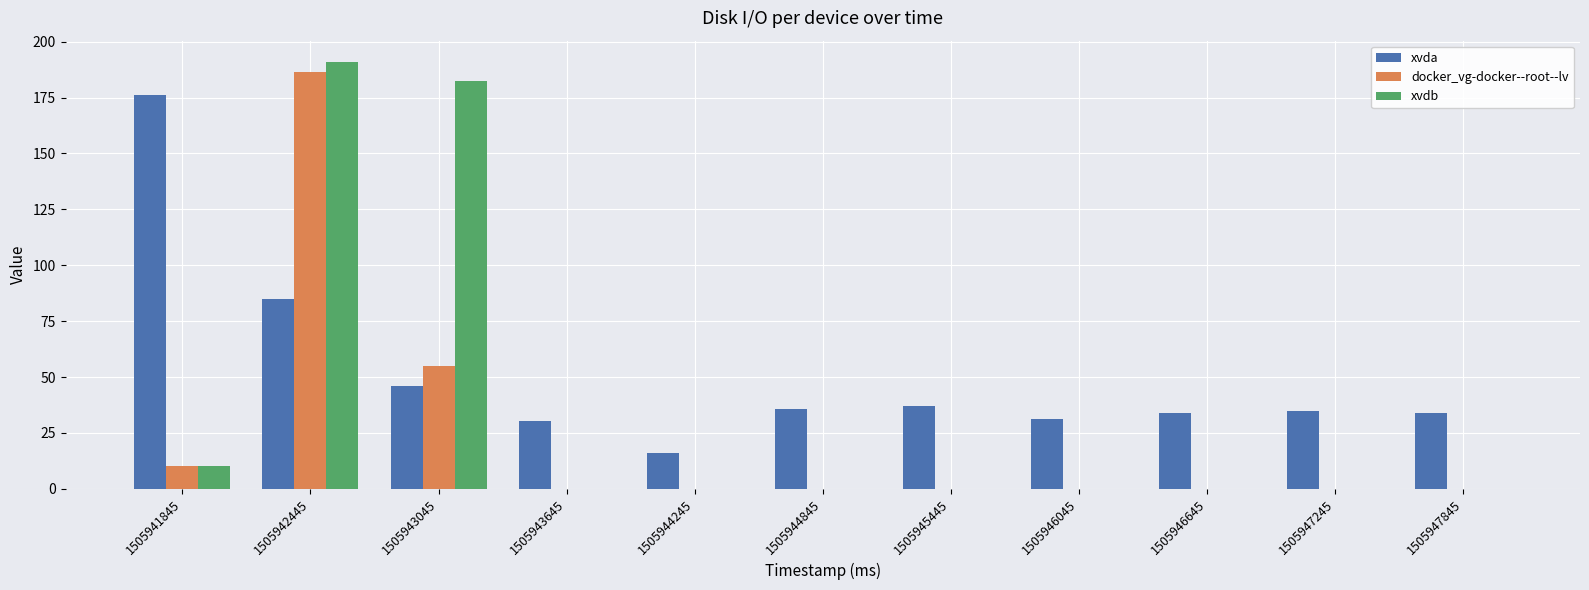

What is the sum of all xvdb values?

383.2